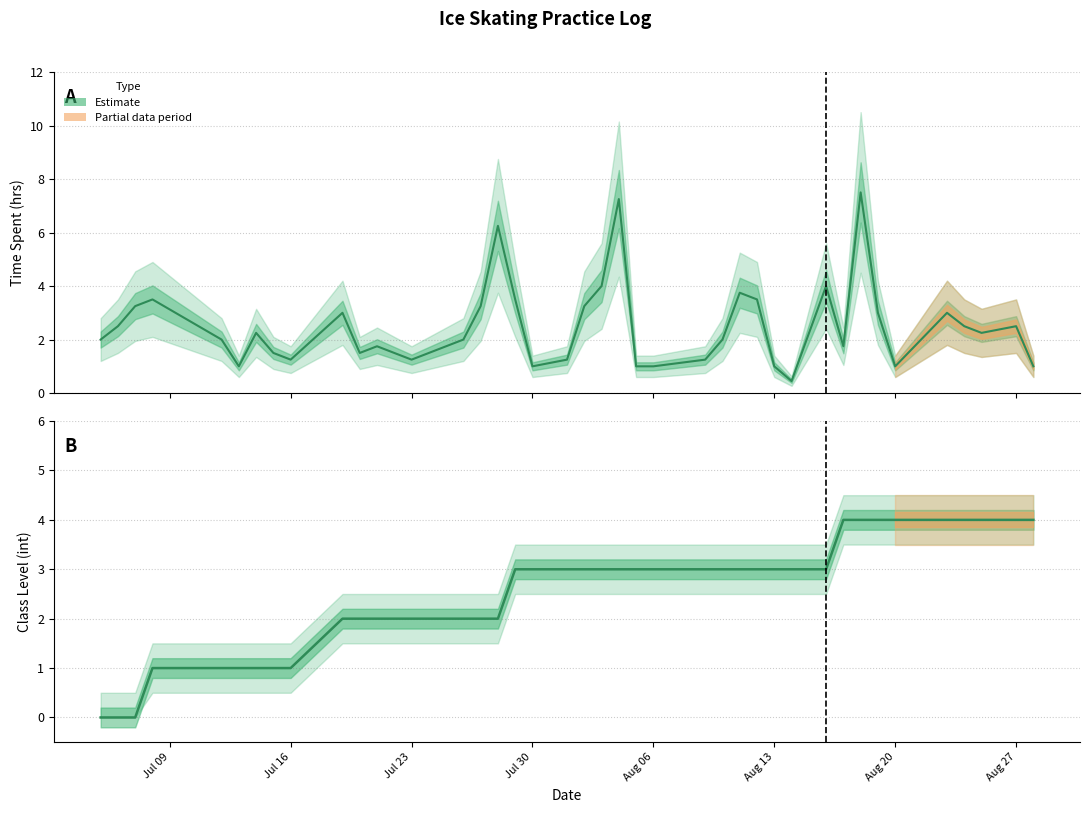

List the labels in order of Time Spent Decimal value, largest first.

2018-08-18, 2018-08-04, 2018-07-28, 2018-08-03, 2018-08-16, 2018-08-11, 2018-07-08, 2018-07-29, 2018-08-12, 2018-07-07, 2018-07-27, 2018-08-02, 2018-07-19, 2018-08-19, 2018-08-23, 2018-07-06, 2018-08-24, 2018-08-27, 2018-07-14, 2018-08-25, 2018-07-05, 2018-07-12, 2018-07-26, 2018-08-10, 2018-07-21, 2018-08-17, 2018-07-15, 2018-07-20, 2018-07-16, 2018-07-23, 2018-08-01, 2018-08-09, 2018-07-13, 2018-07-30, 2018-08-05, 2018-08-06, 2018-08-13, 2018-08-20, 2018-08-28, 2018-08-14